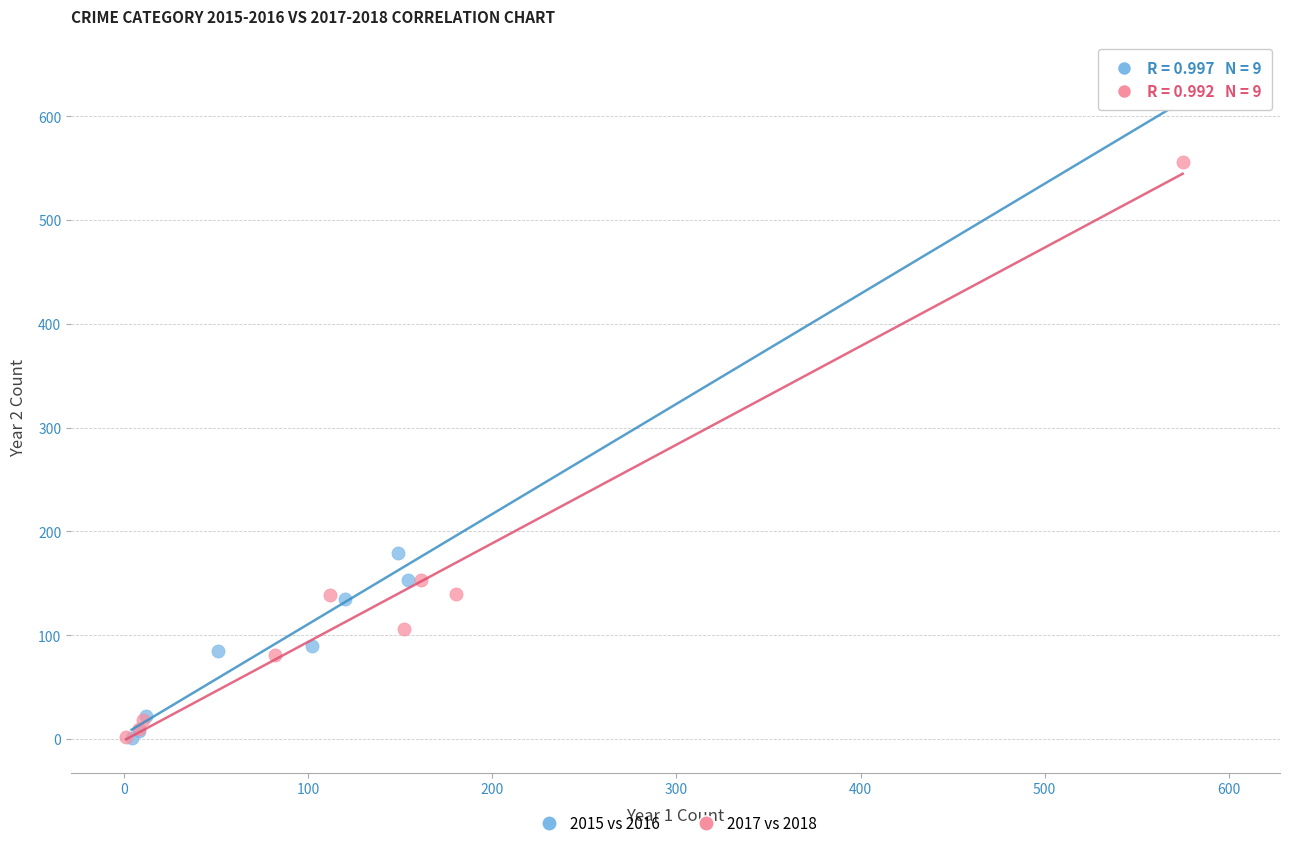

What are all the series names shown in the legend?

2015 vs 2016, 2017 vs 2018